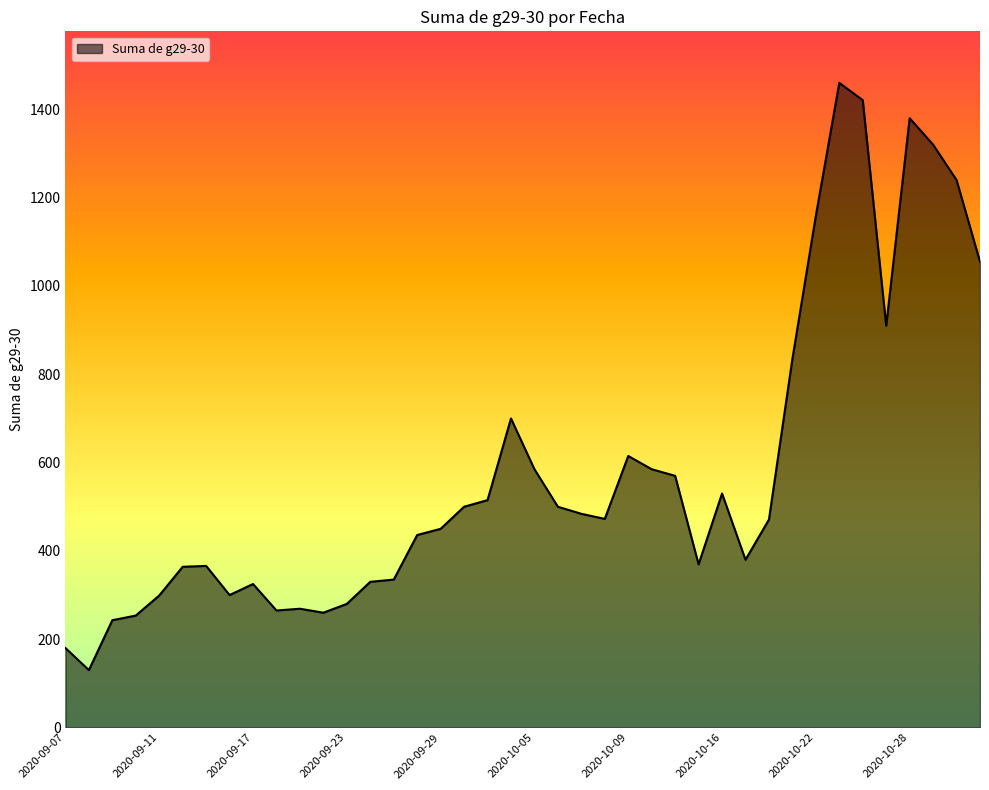

What is the minimum value shown in the chart?

130.0